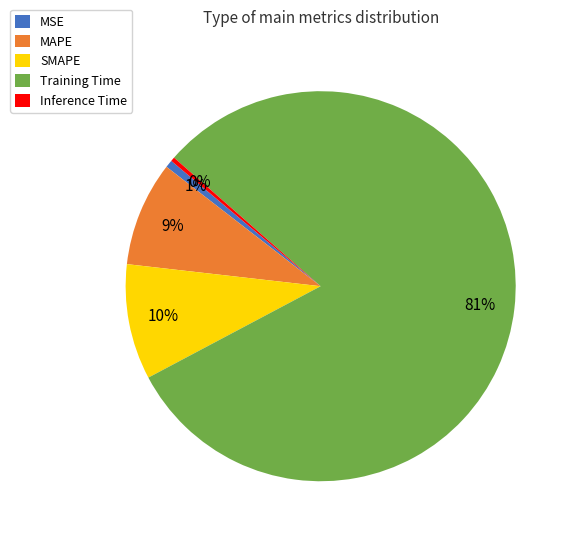

To the nearest percent, what percentage of the pie is SMAPE?

10%